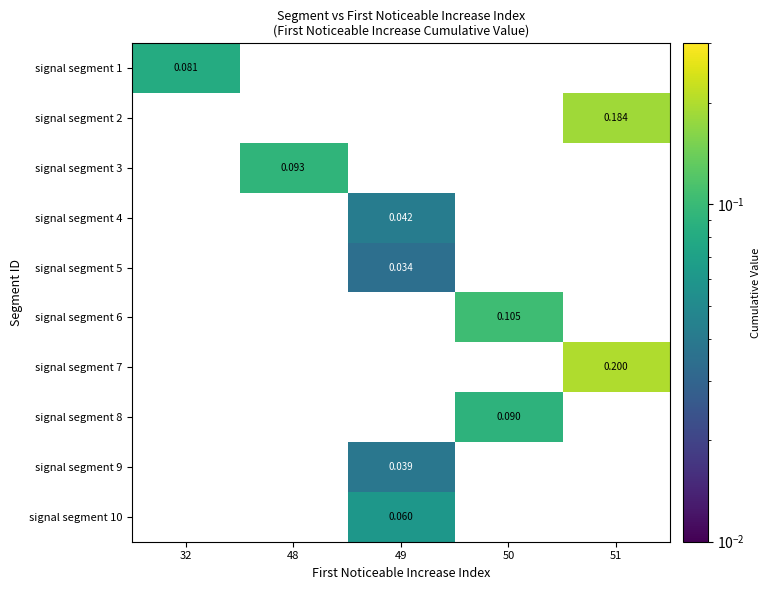

At how many categories does at least one series exceed 0?

5